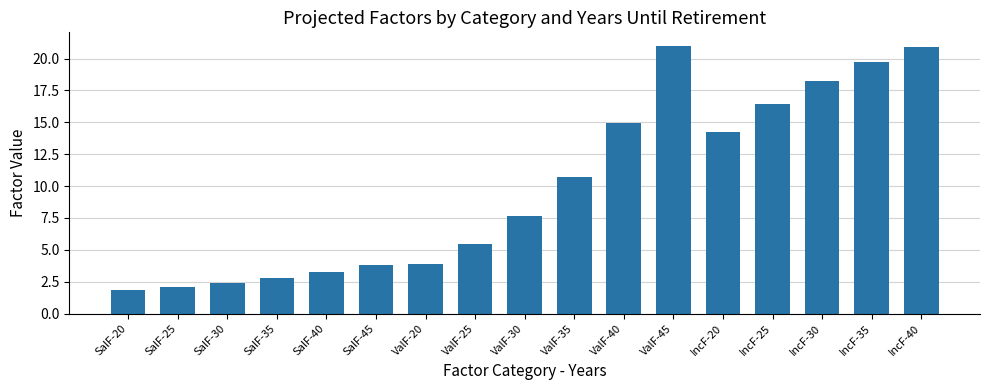

True or false: the data shows 5.6 at SalF-40.

False